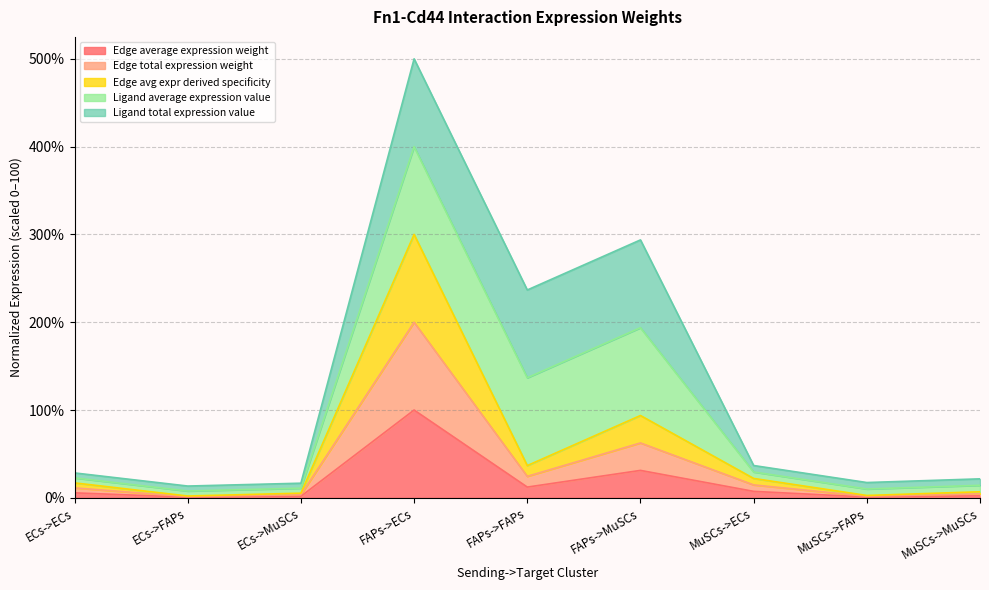

What is the label of the 7th point from the right?

ECs->MuSCs